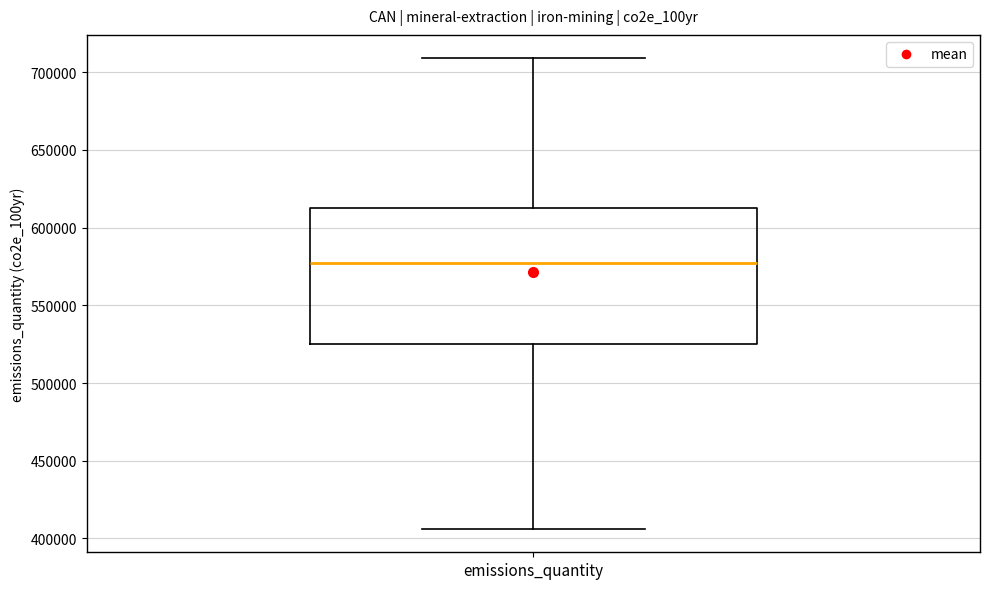

Transcribe this box plot: give where the median line is, the range the box spans, and where the two whiskers end, as read against the y-axis. The values are not printed on the chart, so give them approximately, as read against the axis.

median 575000, box 525000 to 615000, whiskers 405000 to 710000